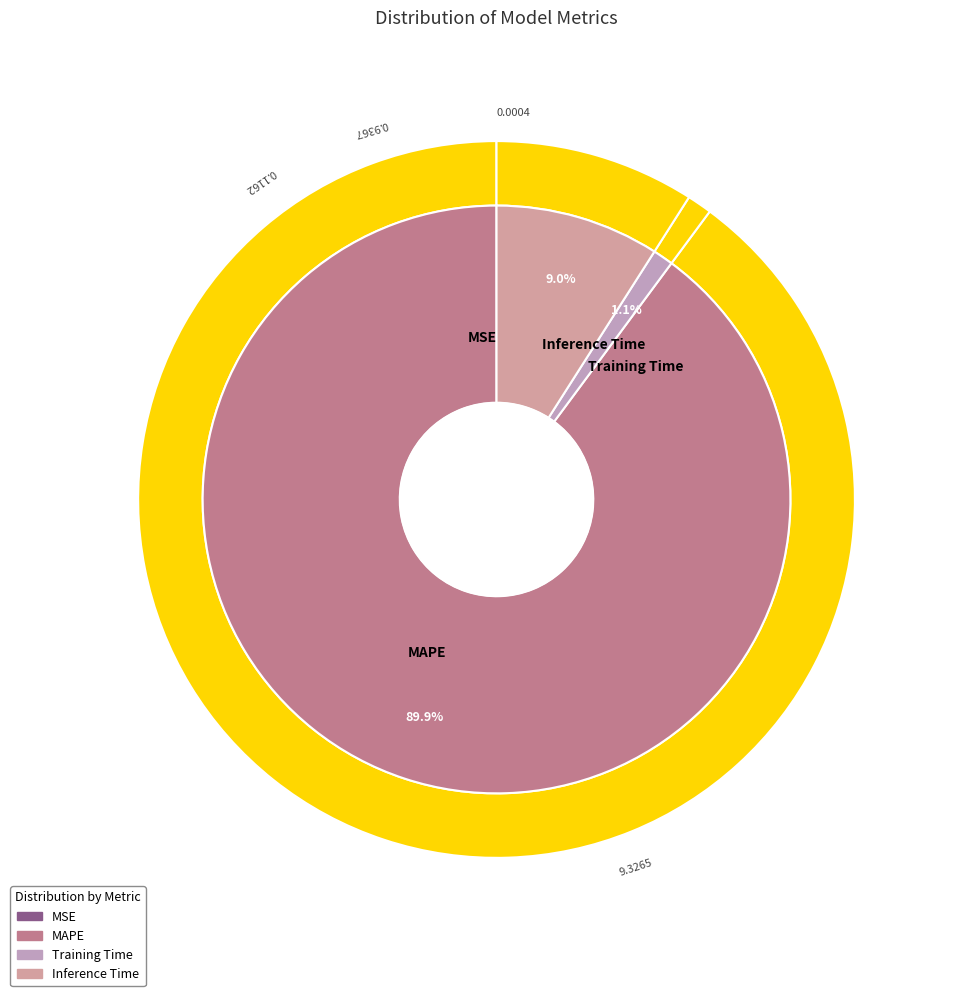

What percentage is the MAPE slice, to the nearest percent?

90%